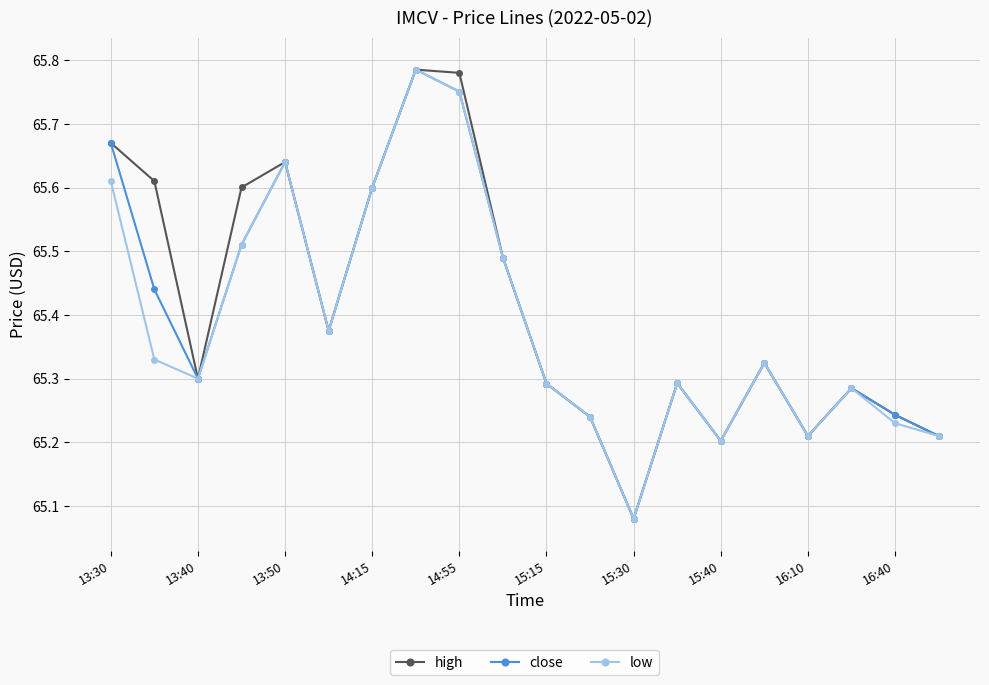

At how many categories does at least one series exceed 65?

20